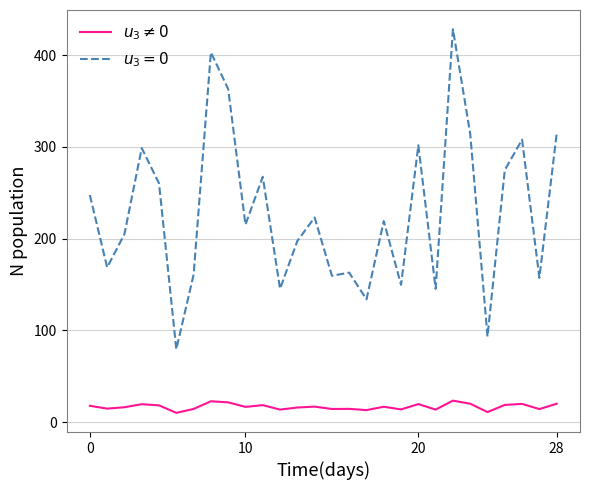

Does the chart have visible grid lines?

Yes